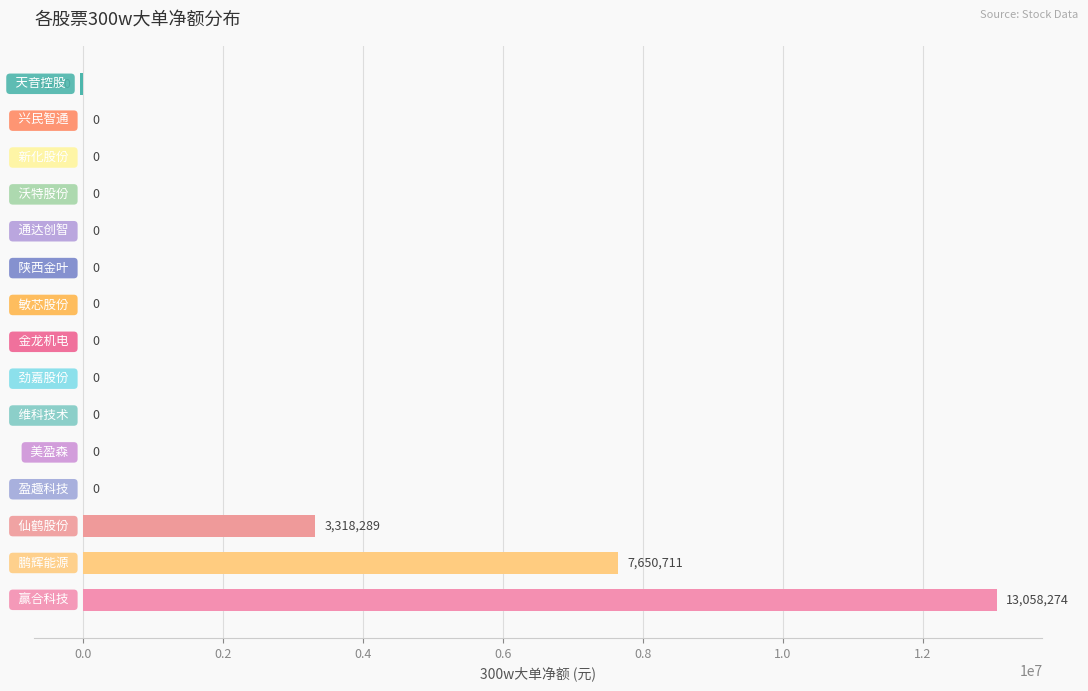

What is the maximum value shown in the chart?

13058274